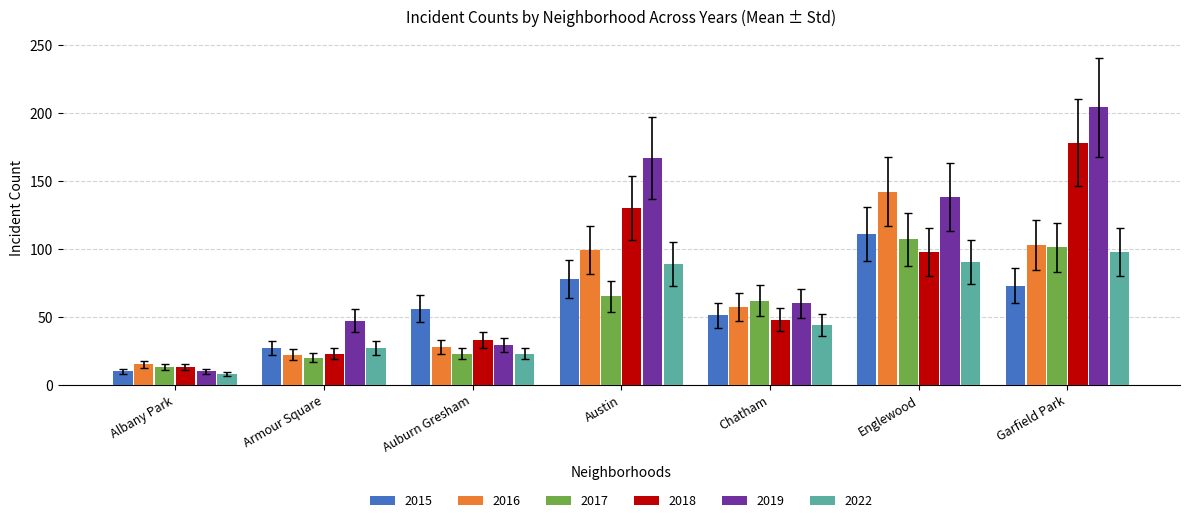

What is the difference between the maximum and minimum values in the 2015 series?

101